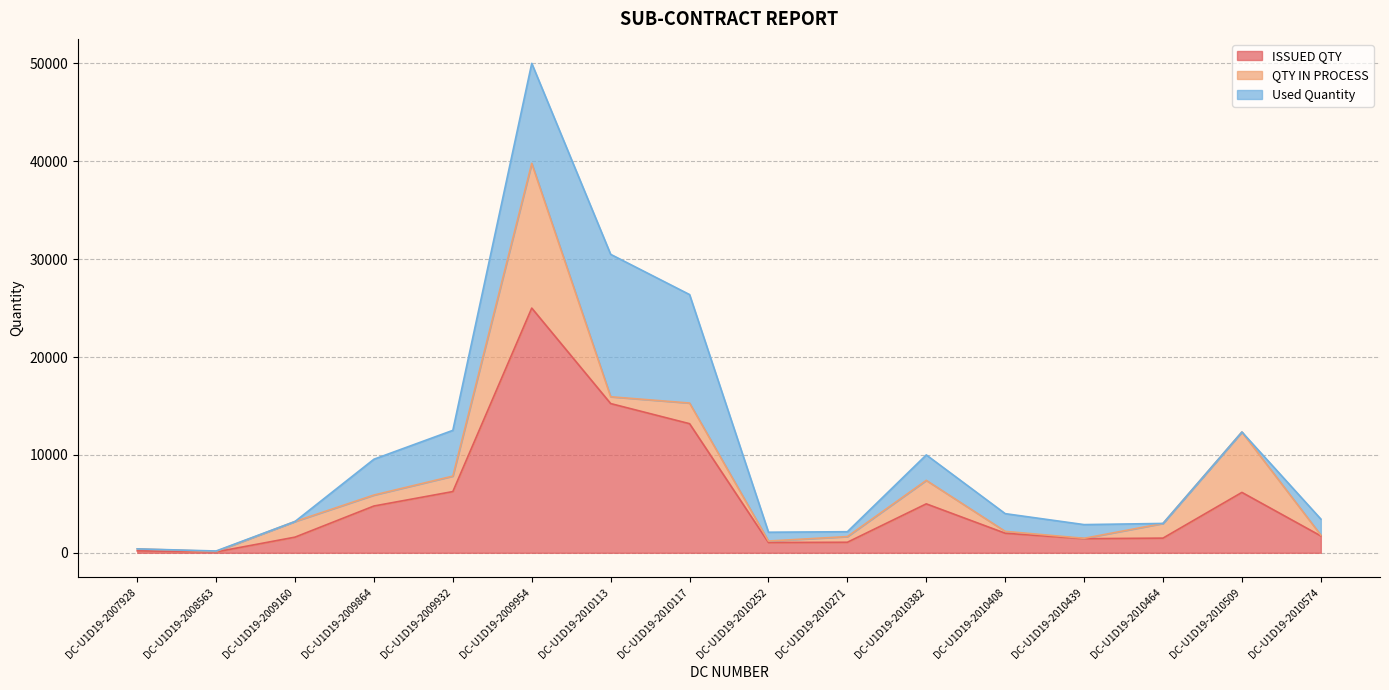

Read the QTY IN PROCESS value at DC-U1D19-2010509.

6170